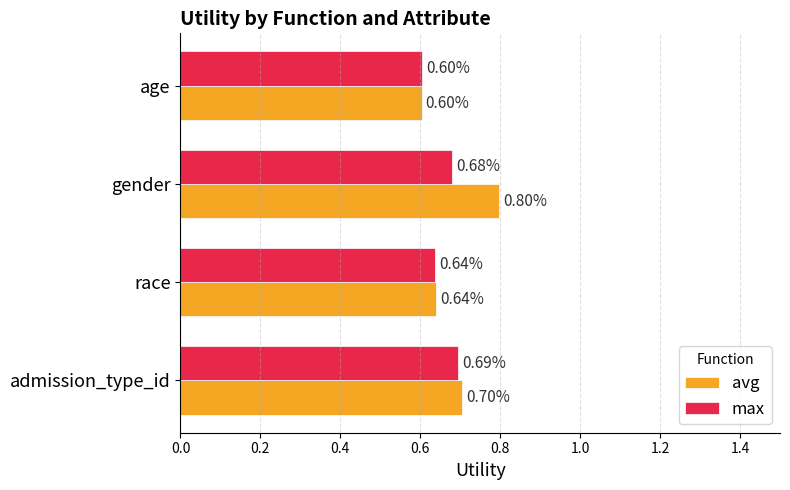

Which category has the highest value in the max series?

admission_type_id